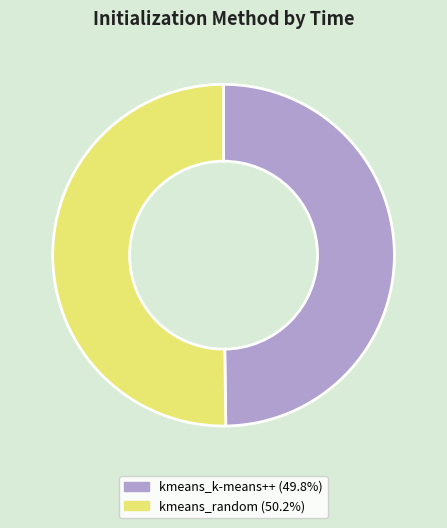

Combined, do kmeans_random (50.2%) and kmeans_k-means++ (49.8%) account for over 50%?

Yes